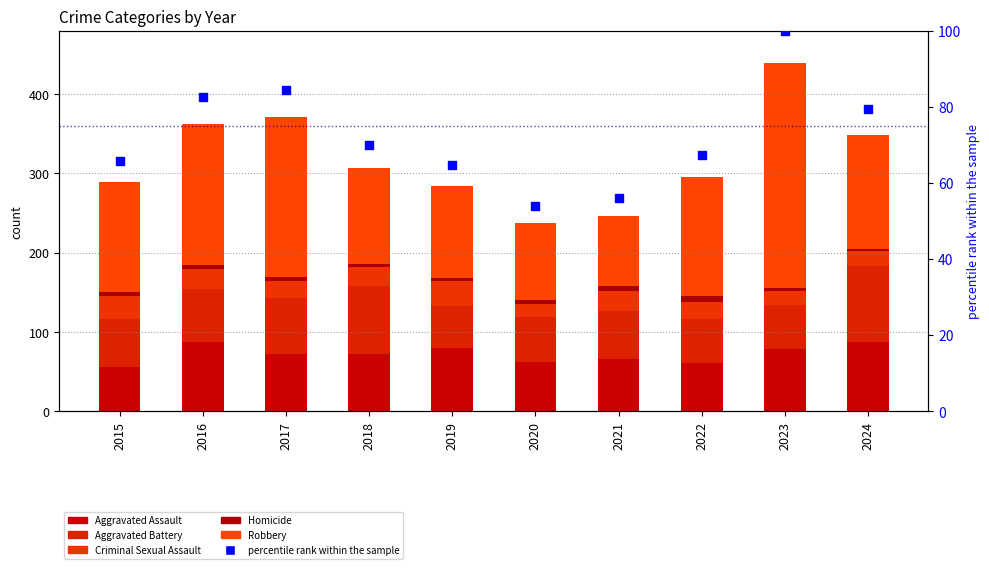

Which series has the largest total across all categories?

Robbery